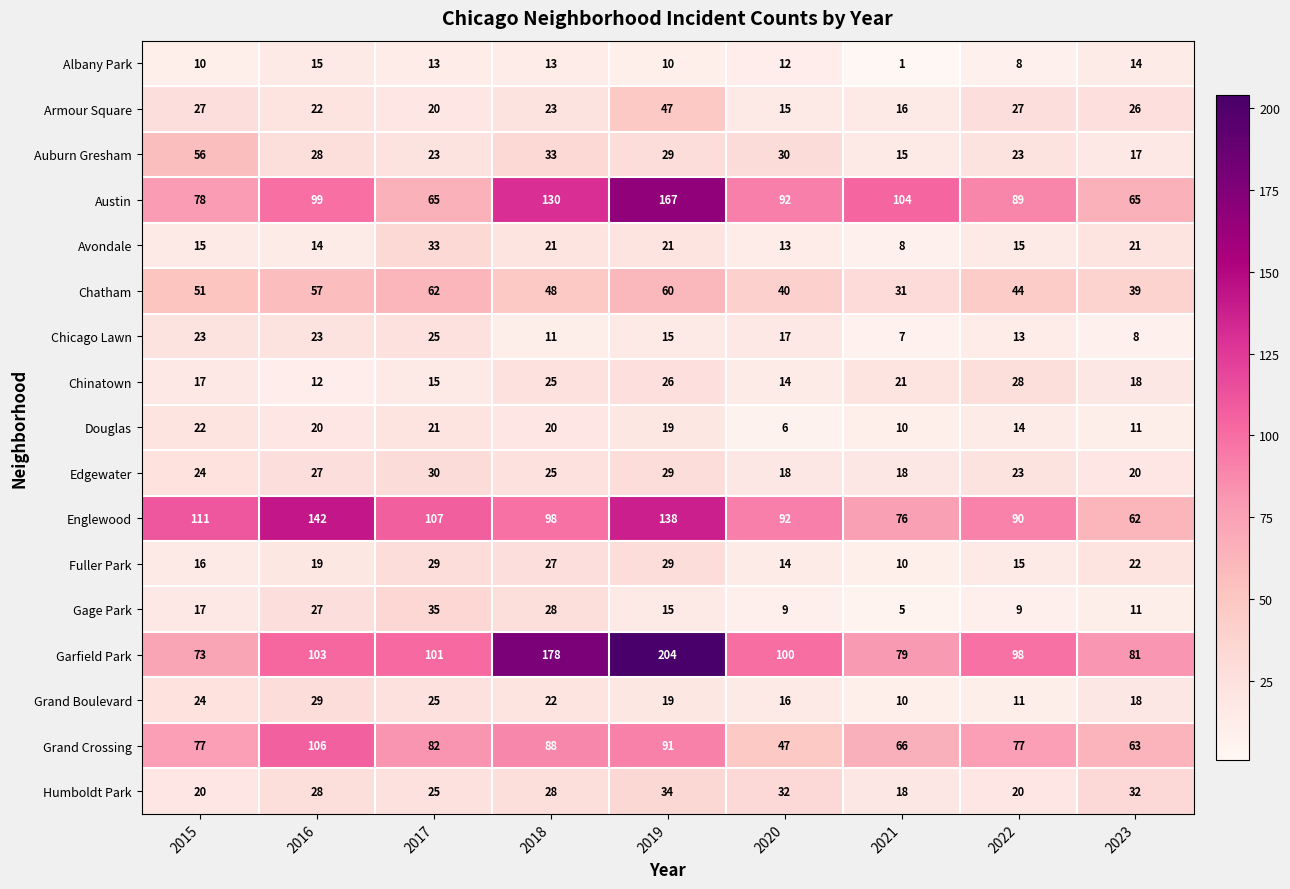

What is the difference between the second highest and second lowest values in the Avondale series?

8